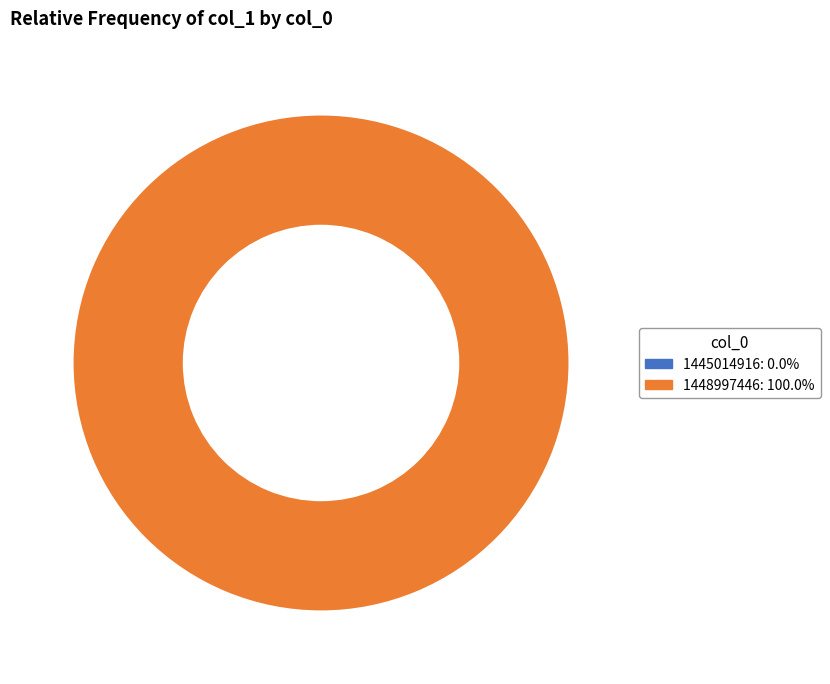

Do 1445014916 and 1448997446 together represent more than half of the pie?

Yes